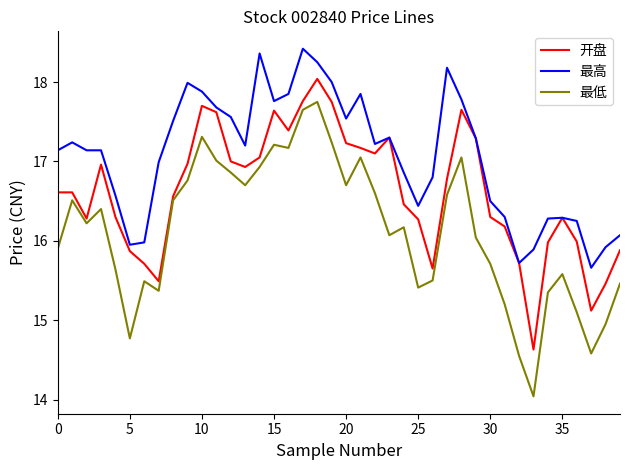

What is the difference between the maximum and minimum values in the 最高 series?

2.8